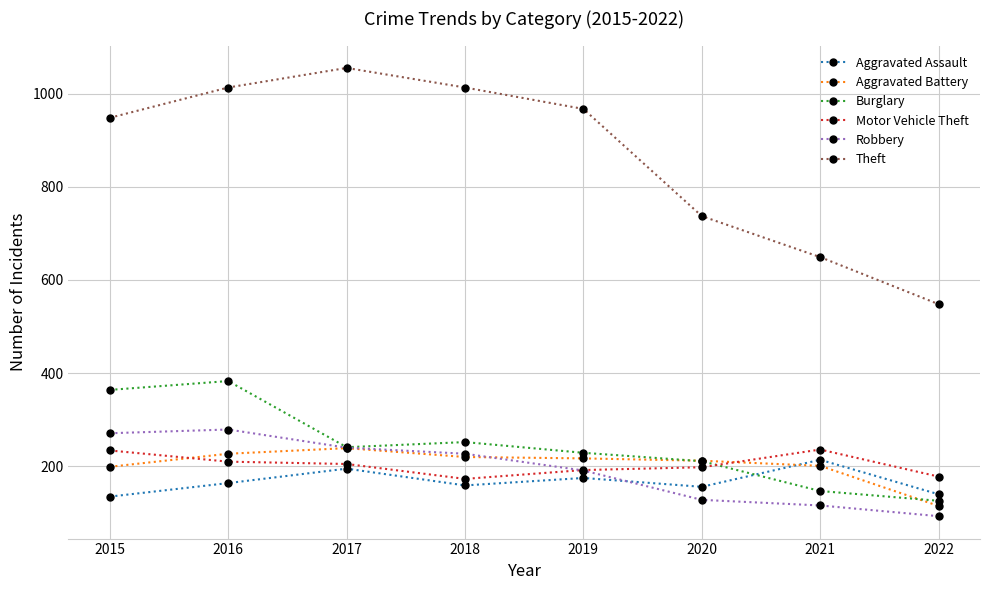

How many intersections are there between Robbery and Aggravated Assault?

1